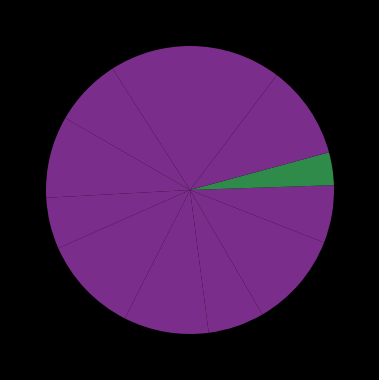

Count the number of slices in the pie.

12